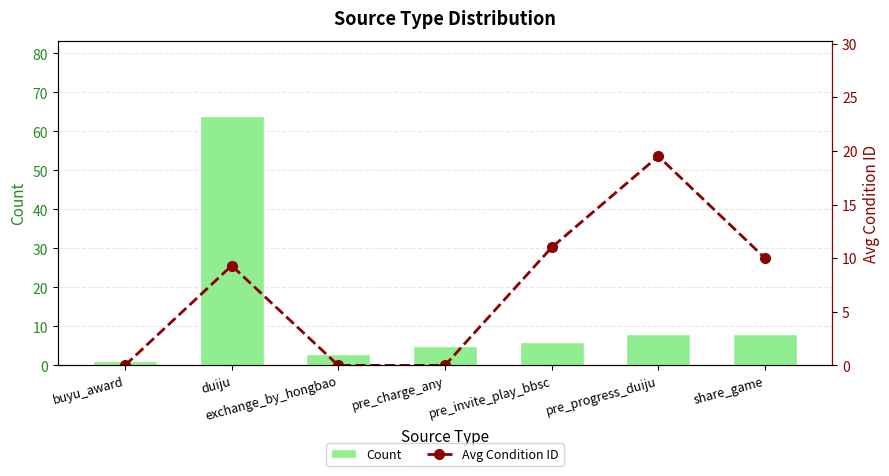

What is the difference between the highest and lowest values at share_game?

2.0